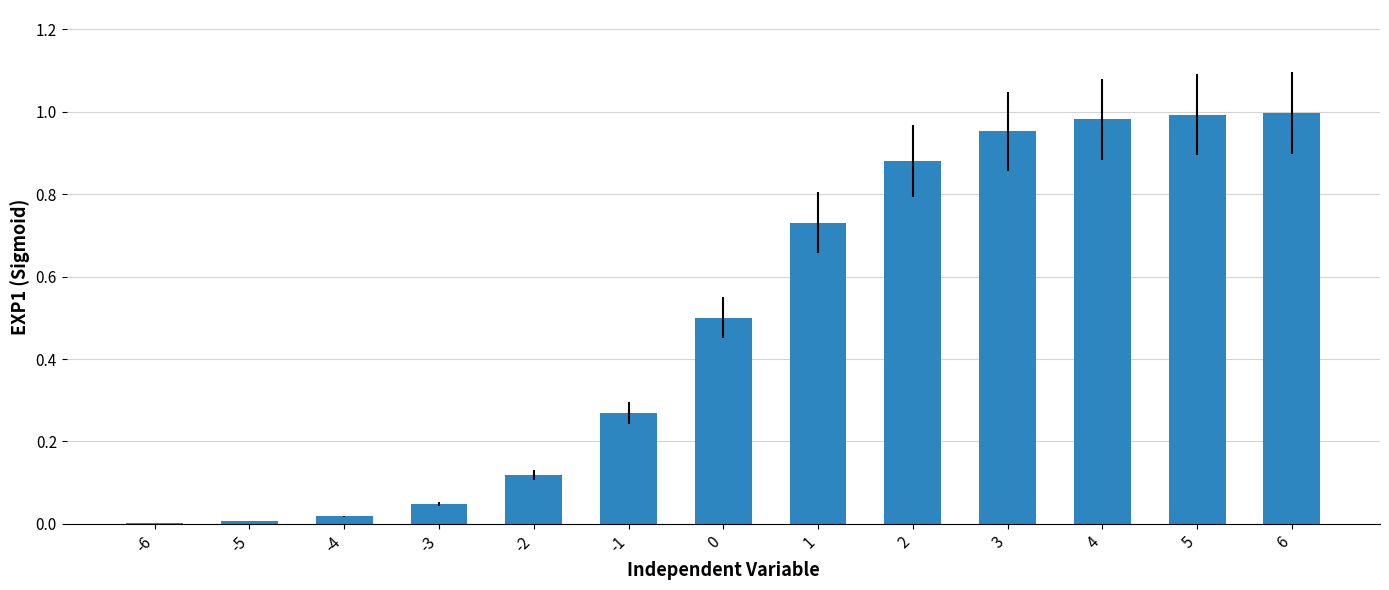

Are the bars horizontal?

No